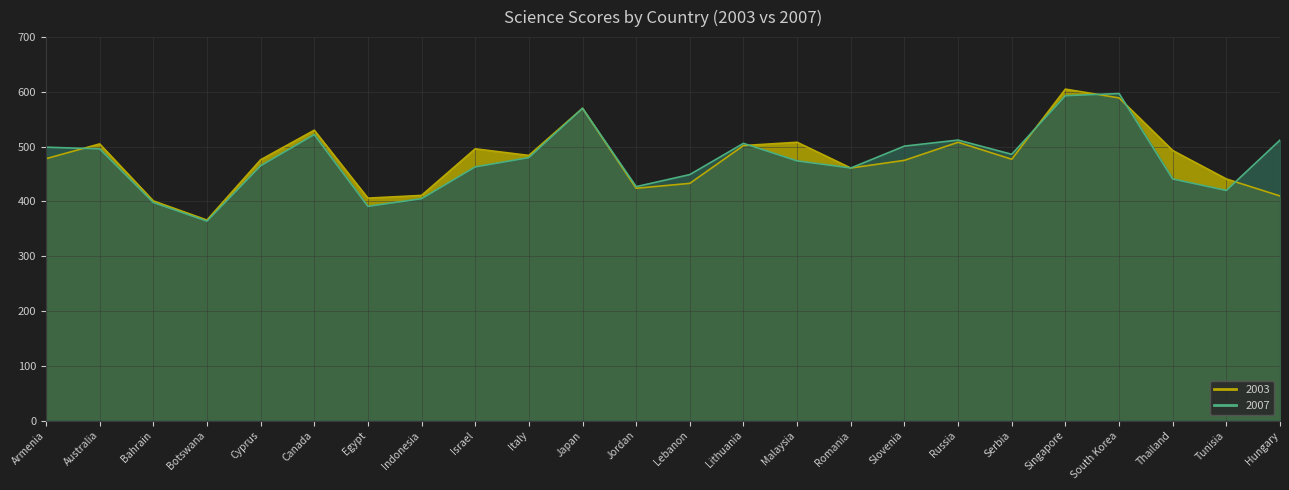

Which series has the widest spread of values?

2003